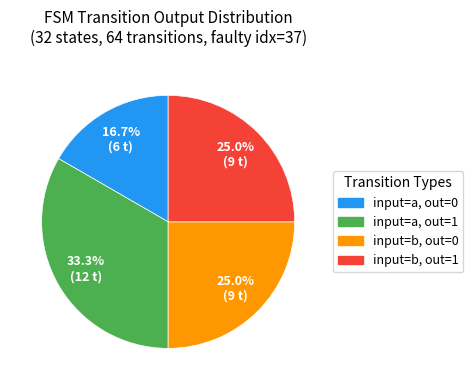

Approximately how many times larger is the value at input=a, out=1 compared to input=b, out=1?

1.3